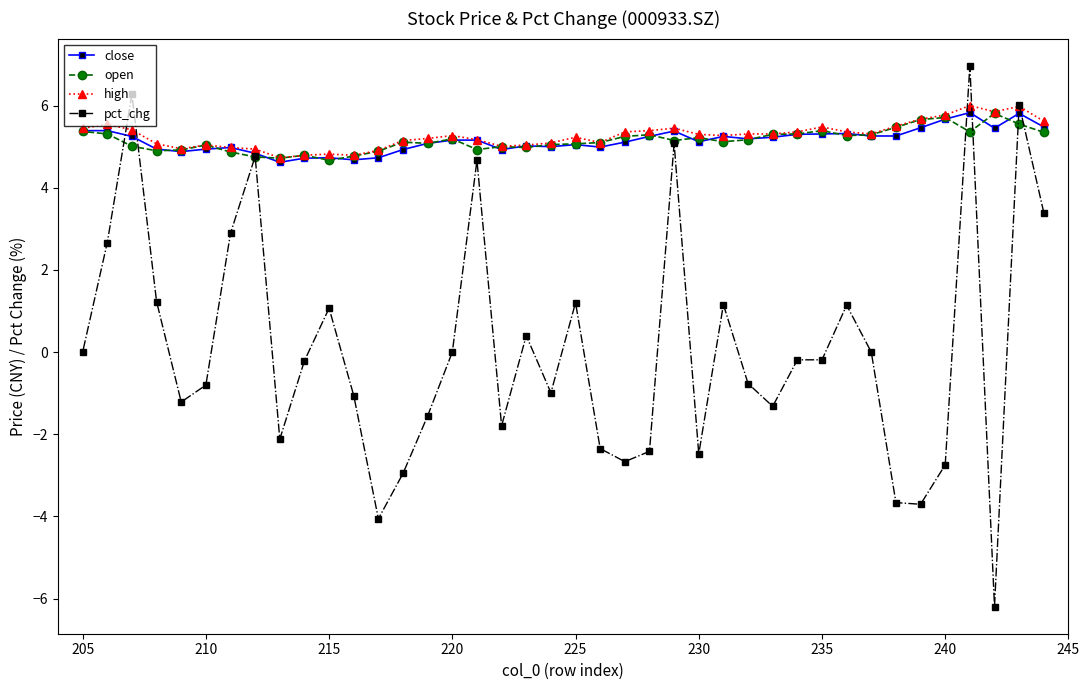

How many values in the pct_chg series are below 0?

22